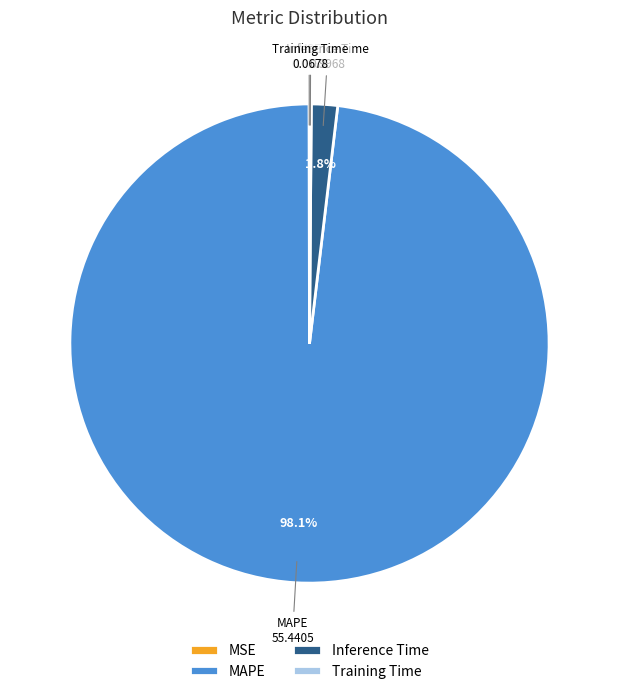

What is the majority slice?

MAPE